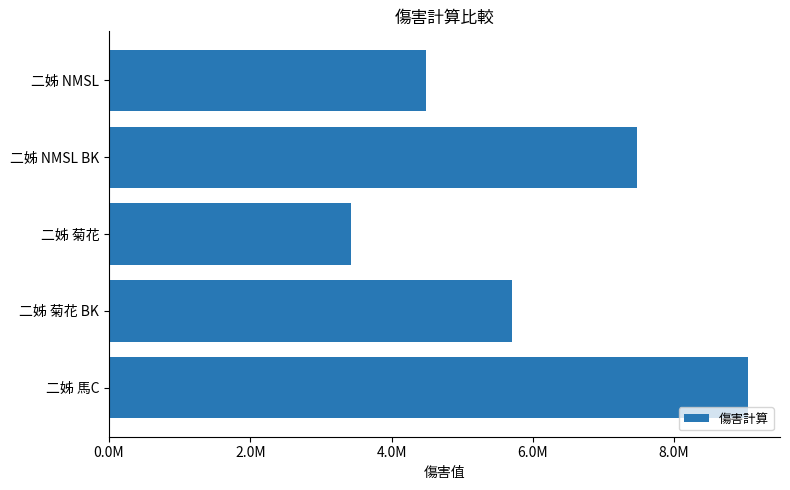

Are the bars horizontal?

Yes